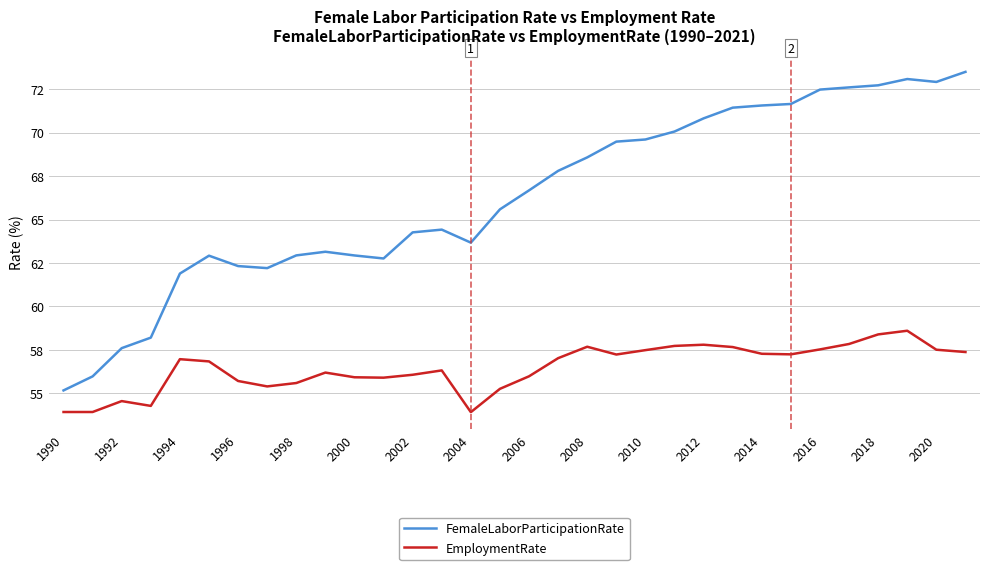

What are all the series names shown in the legend?

FemaleLaborParticipationRate, EmploymentRate